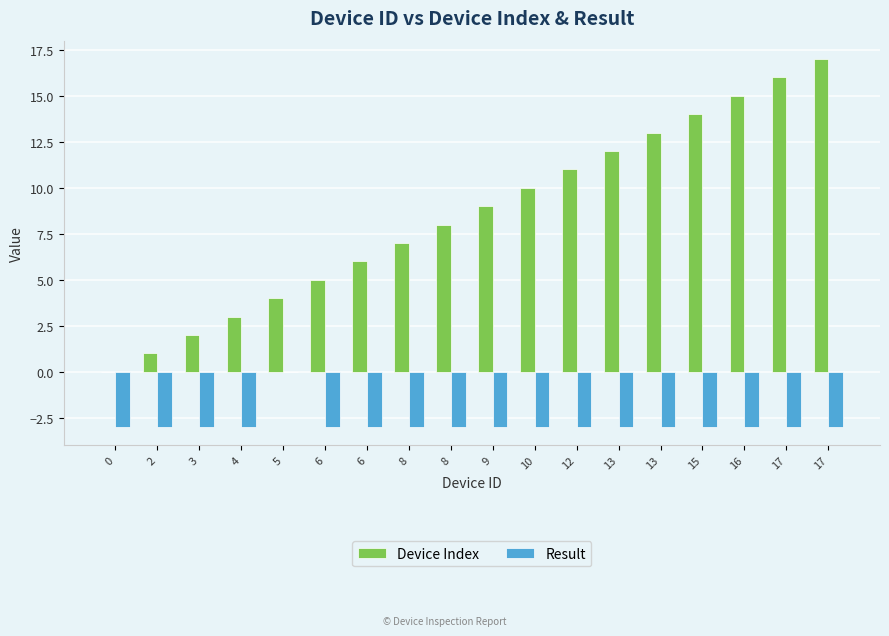

At 12, list the series in order from smallest to largest.

Result, Device Index